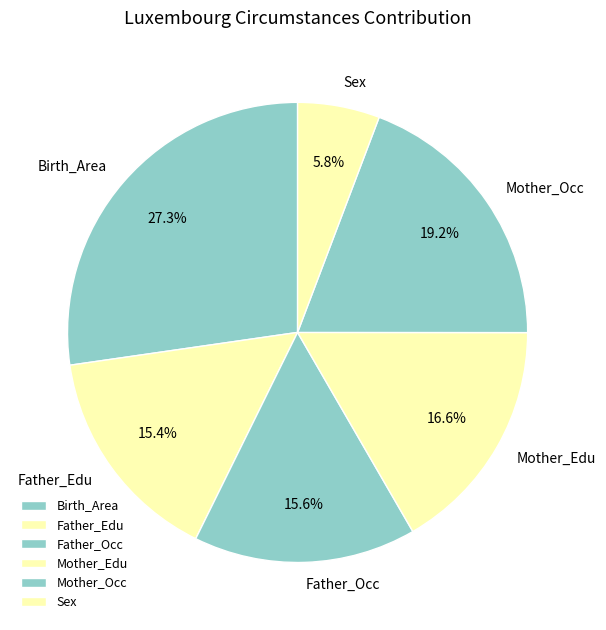

What percentage is the Mother_Edu slice, to the nearest percent?

17%